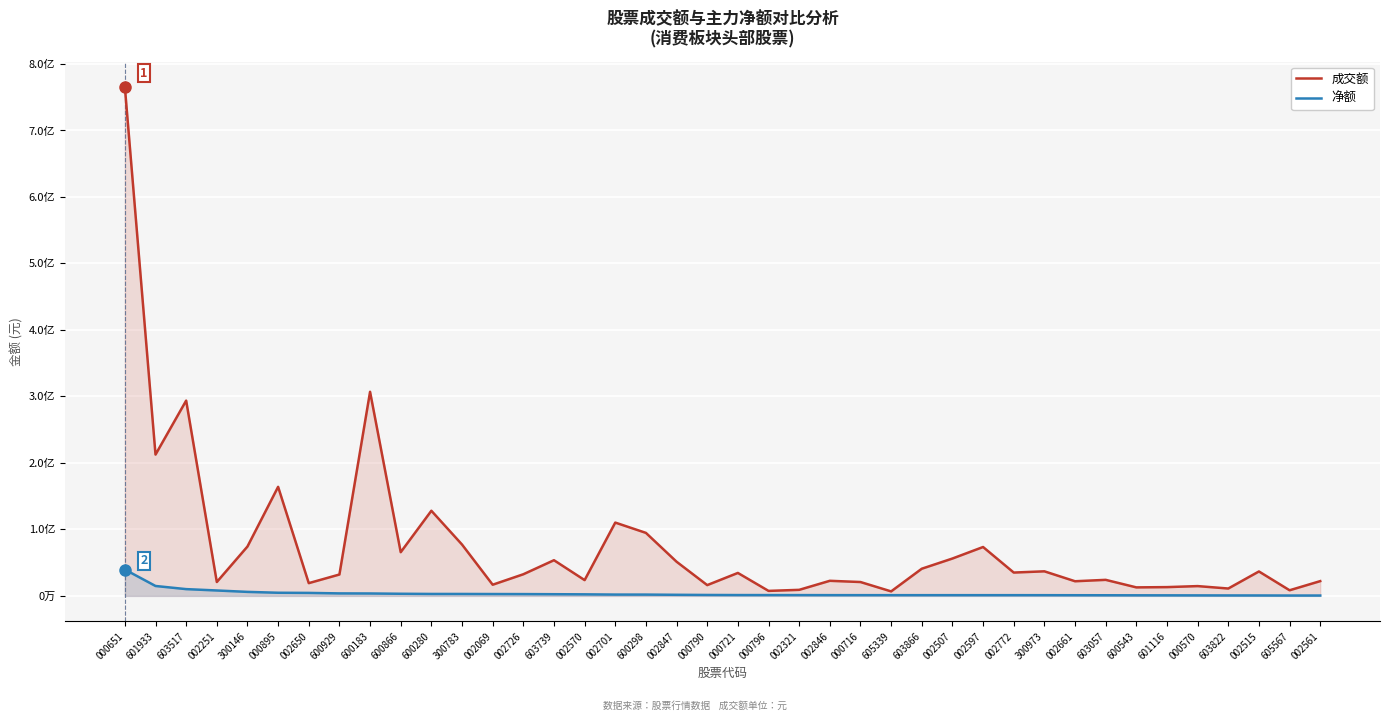

What is the value of the 成交额 point at the 31st from the left?

36916787